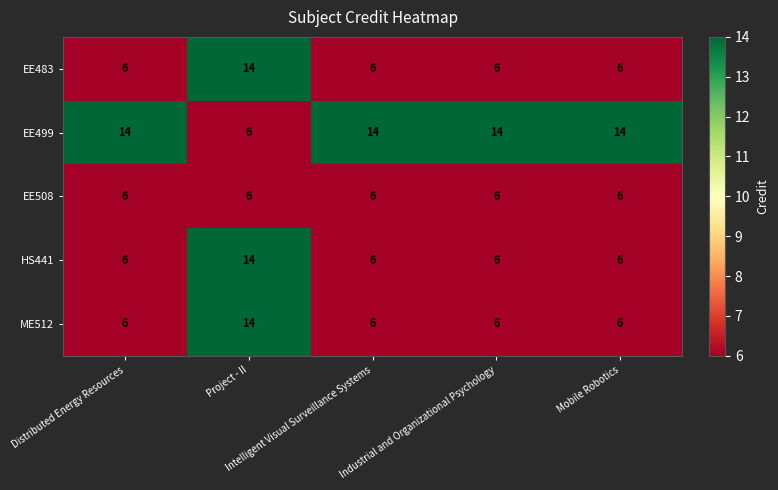

At how many categories does at least one series exceed 9?

5